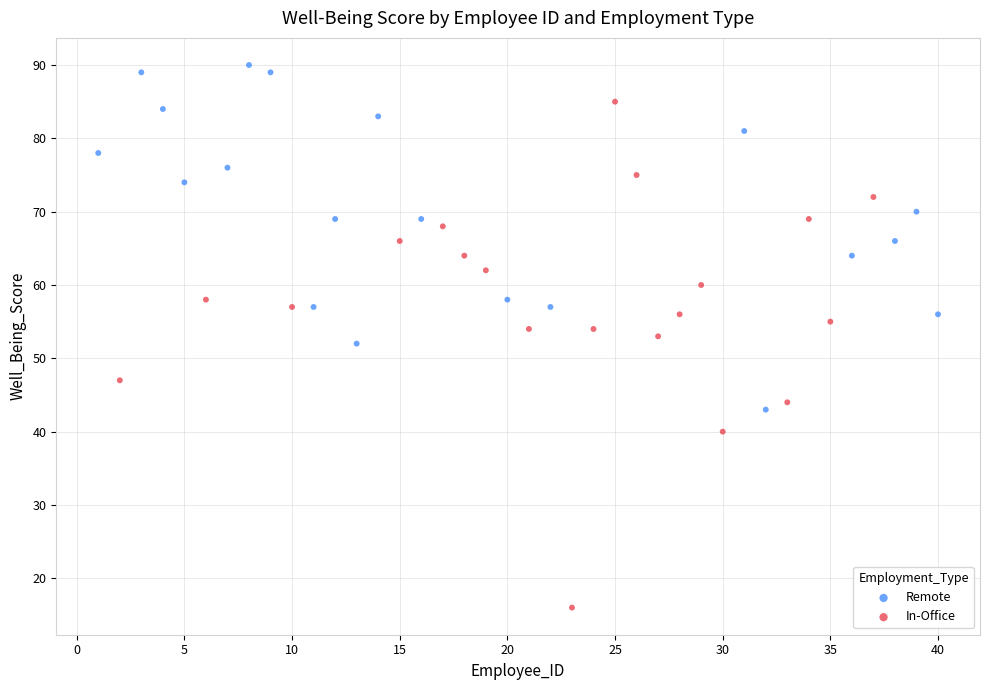

Which series has the widest spread of Y values?

In-Office